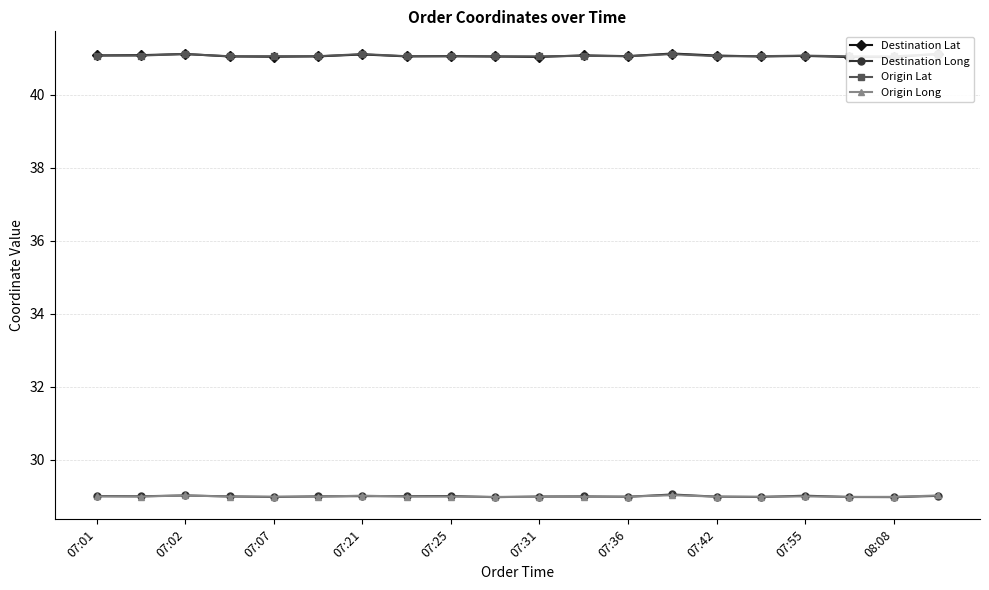

Does the chart display data point markers on the line(s)?

Yes